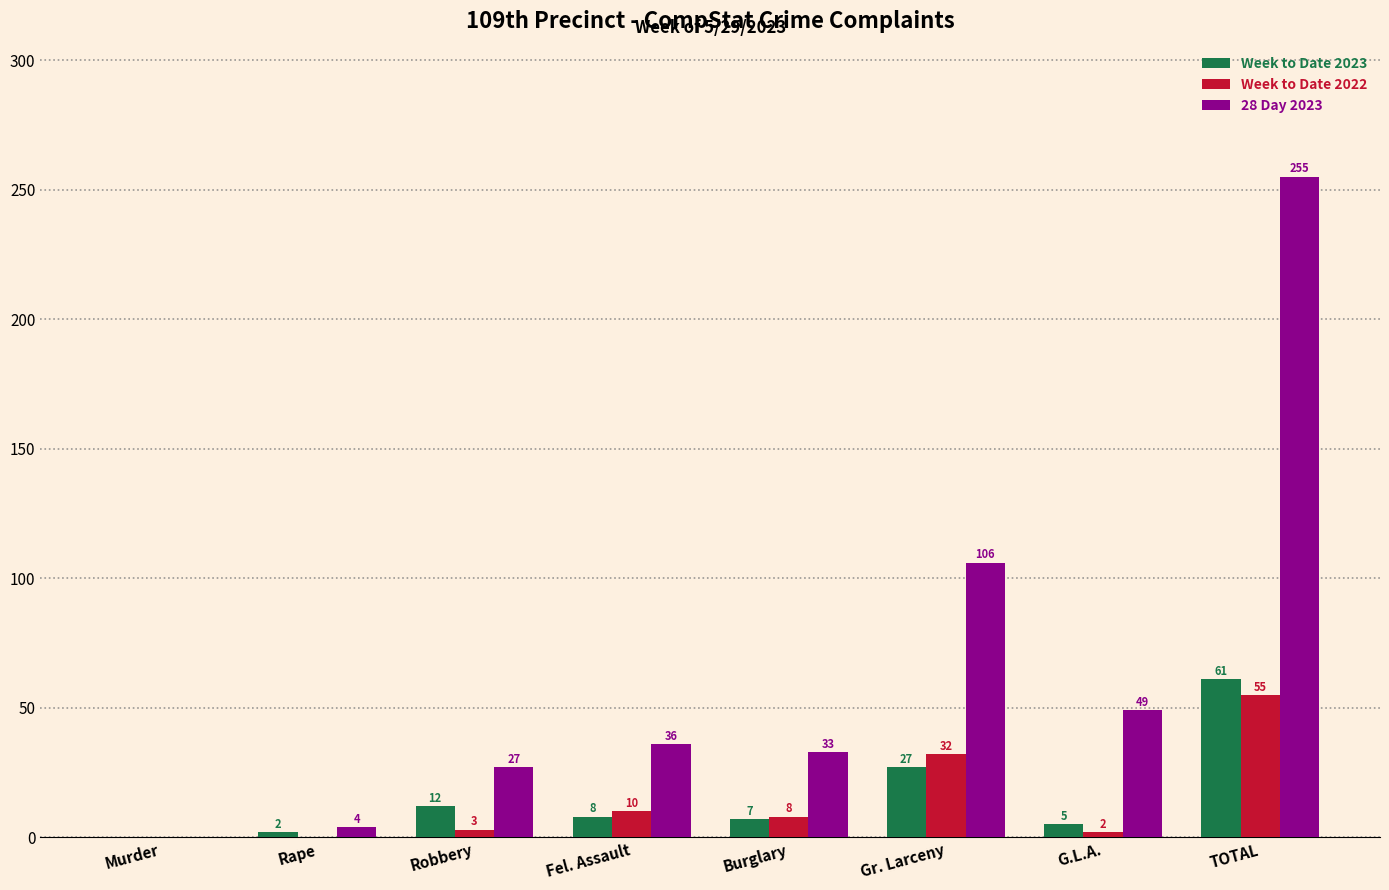

What is the average value of the Week to Date 2023 series?

15